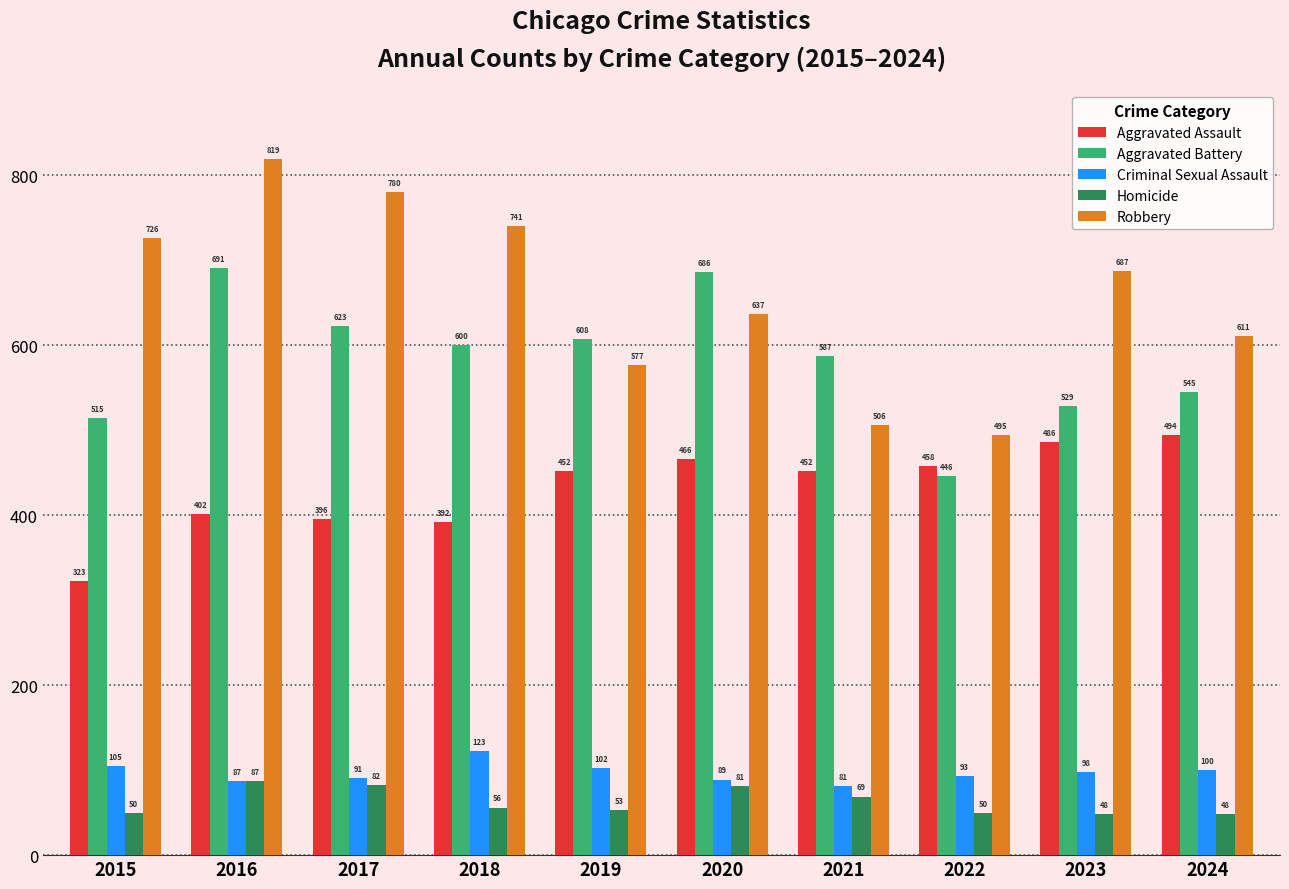

At 2022, list the series in order from smallest to largest.

Homicide, Criminal Sexual Assault, Aggravated Battery, Aggravated Assault, Robbery